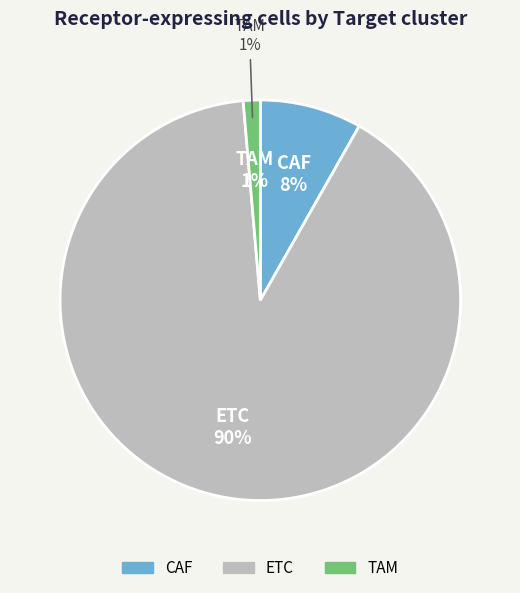

To the nearest percent, what is the average slice percentage?

33%